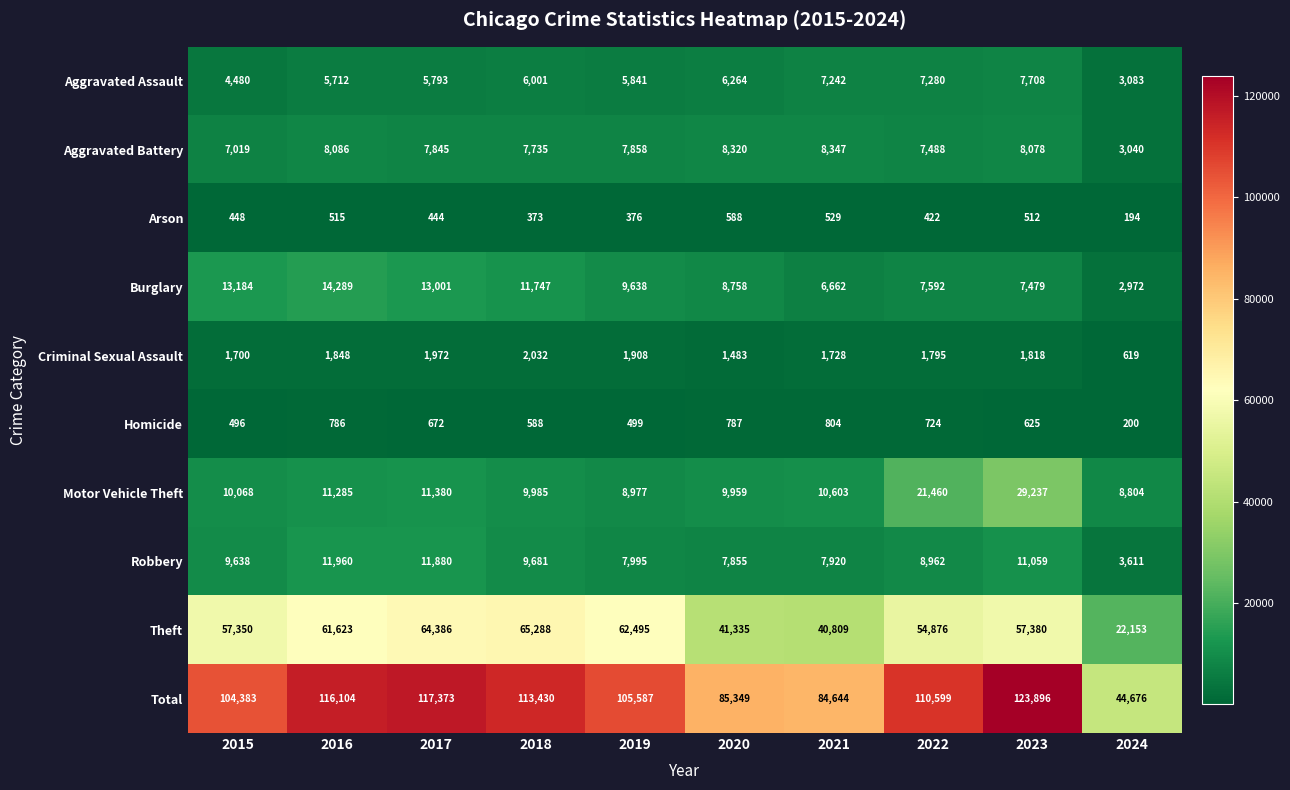

At how many categories does at least one series exceed 45499?

9